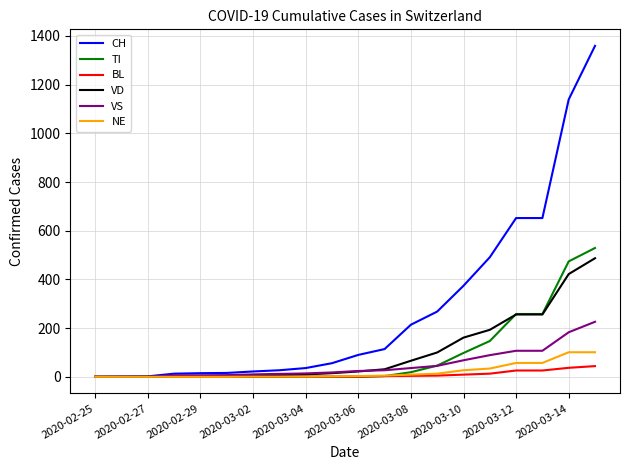

What is the maximum value shown in the chart?

1359